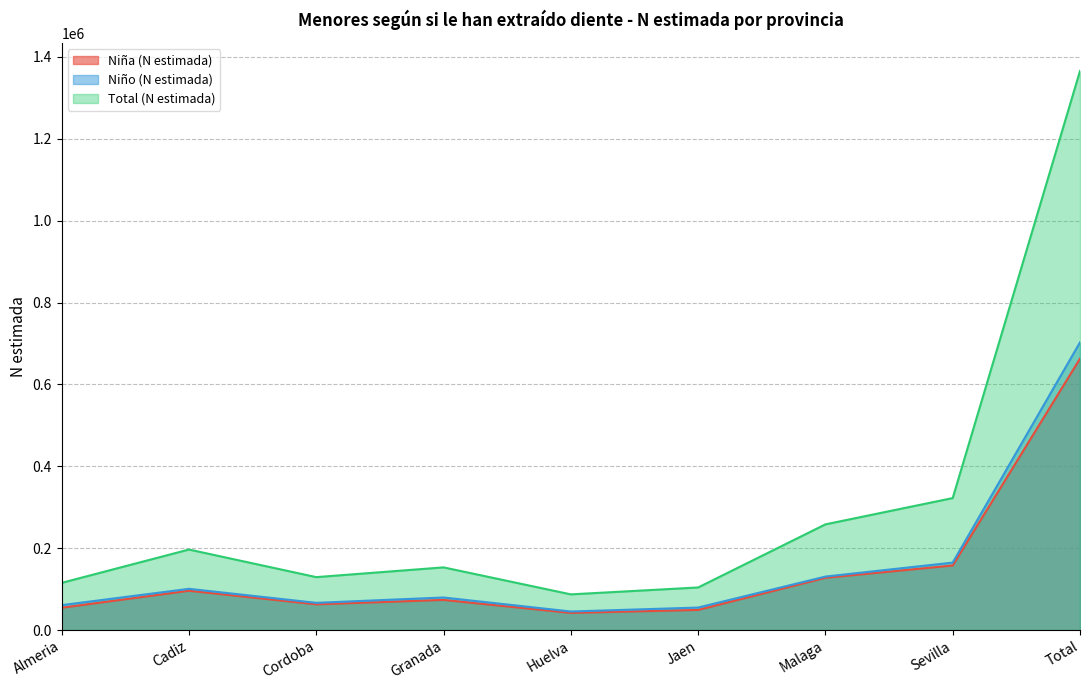

Reading right to left, extract all data points from this chart.

Niña (N estimada): 662891	157648	127540	49073	41857	73555	62801	95974	54443
Niño (N estimada): 702699	164682	130575	54886	45243	79473	66420	100649	60772
Total (N estimada): 1365591	322330	258115	103959	87100	153028	129221	196624	115215